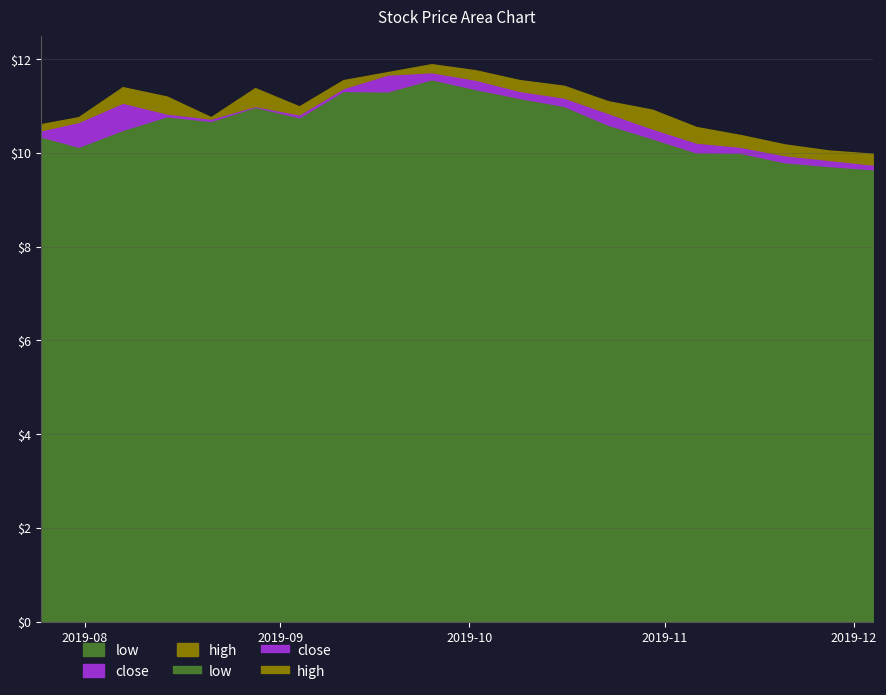

What is the total value across all series at 2019-09-04?

32.6